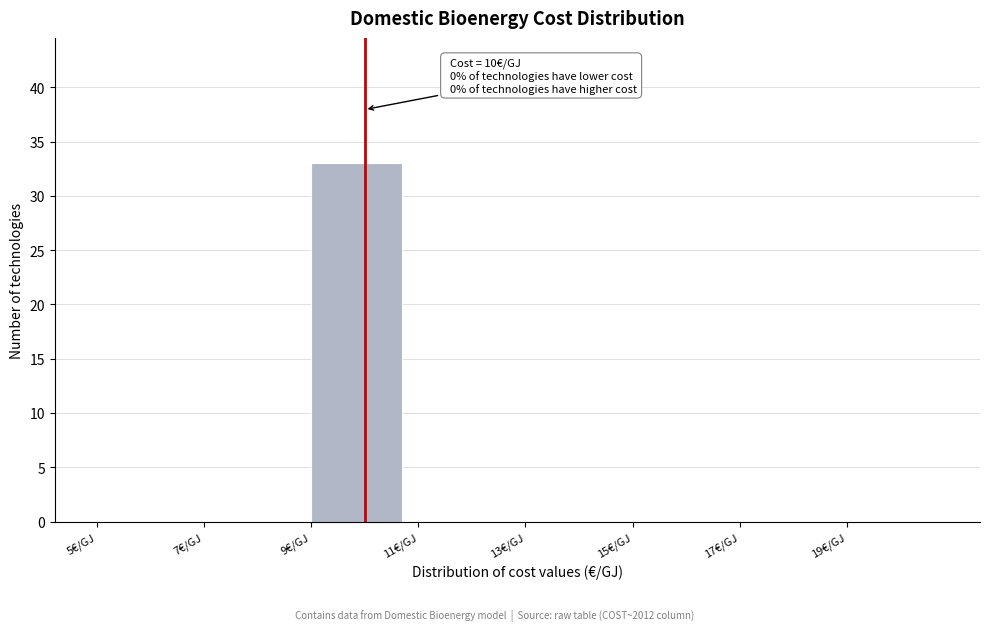

Which range on the x-axis has the tallest bar?

9 to 11